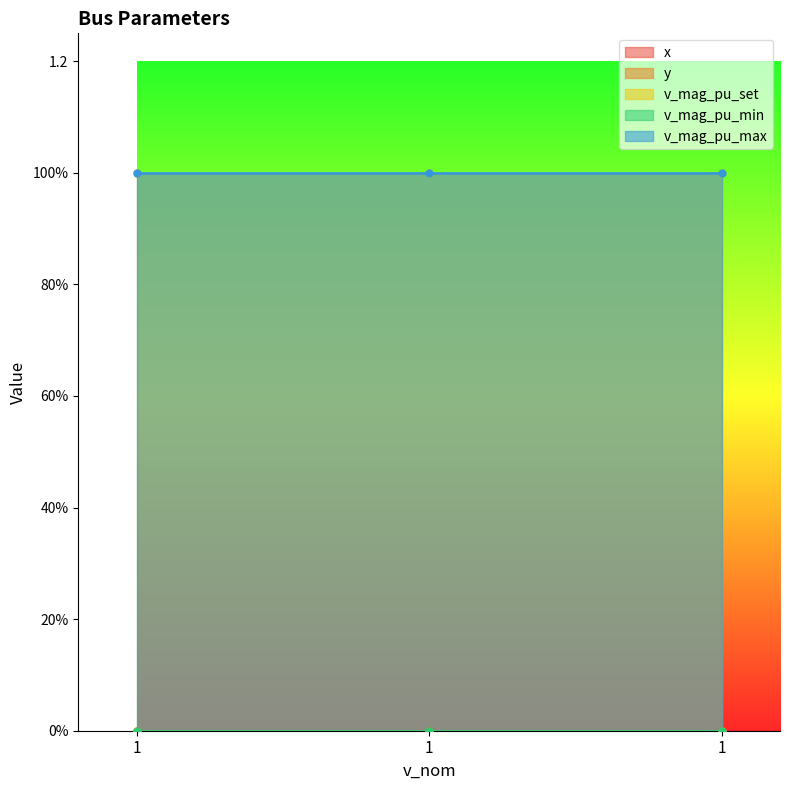

Does the chart have visible grid lines?

No